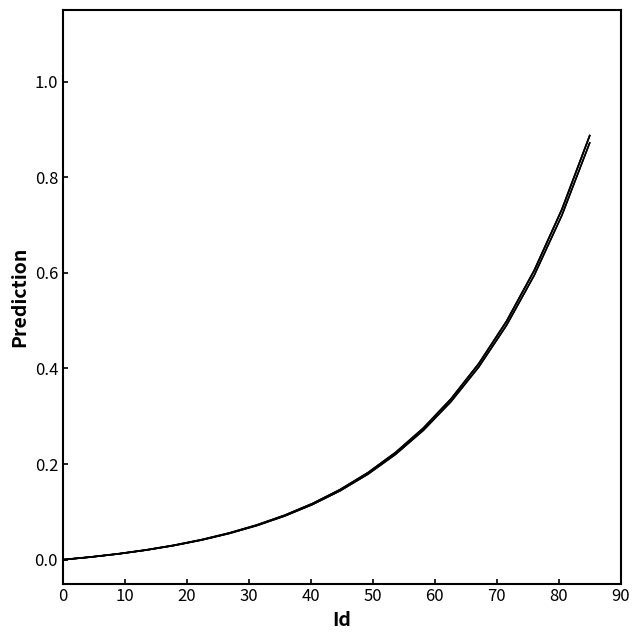

Does the chart display data point markers on the line(s)?

No